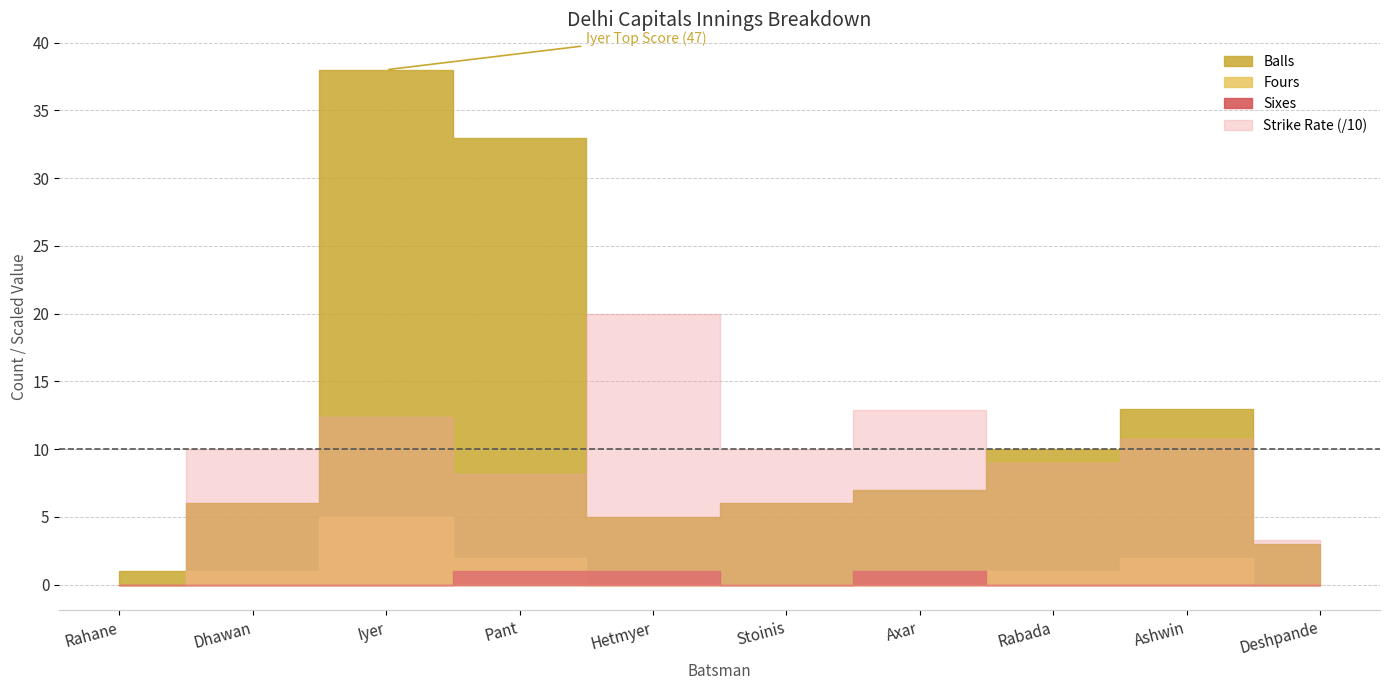

What is the difference between the Balls values at Rahane and Ashwin?

12.0